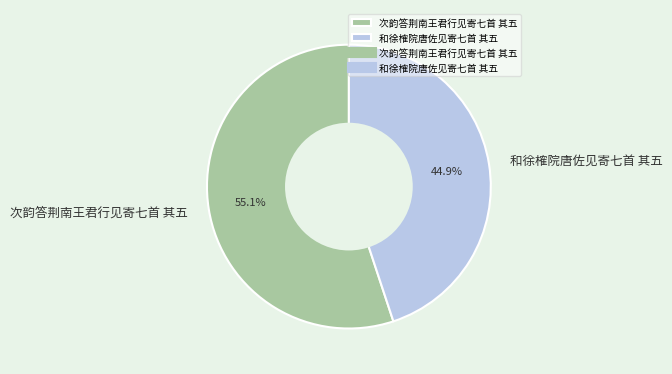

Approximately how many times larger is the value at 次韵答荆南王君行见寄七首 其五 compared to 和徐榷院唐佐见寄七首 其五?

1.2